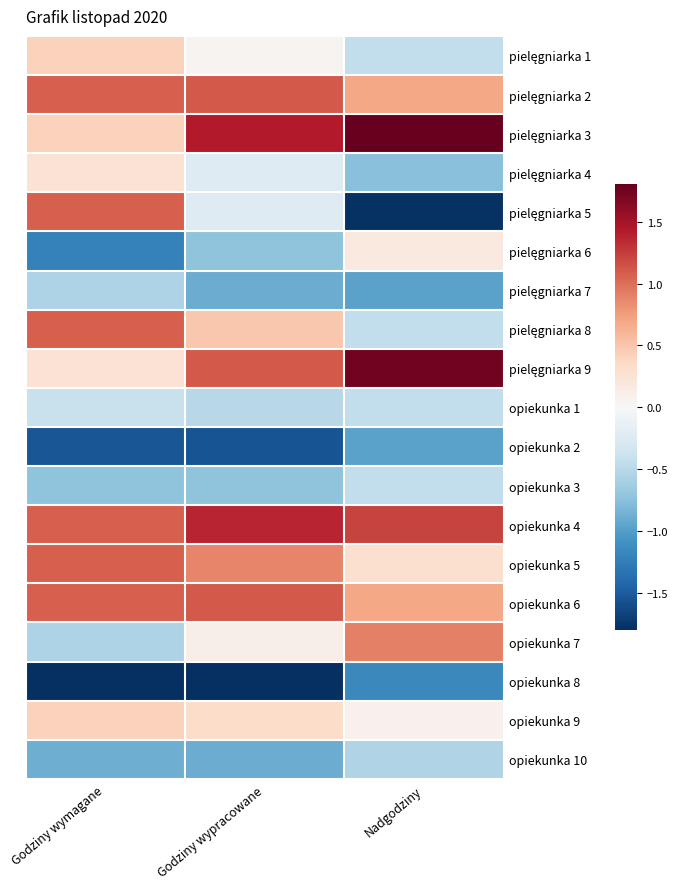

Which has a higher value, Godziny wymagane or Godziny wypracowane?

Godziny wymagane